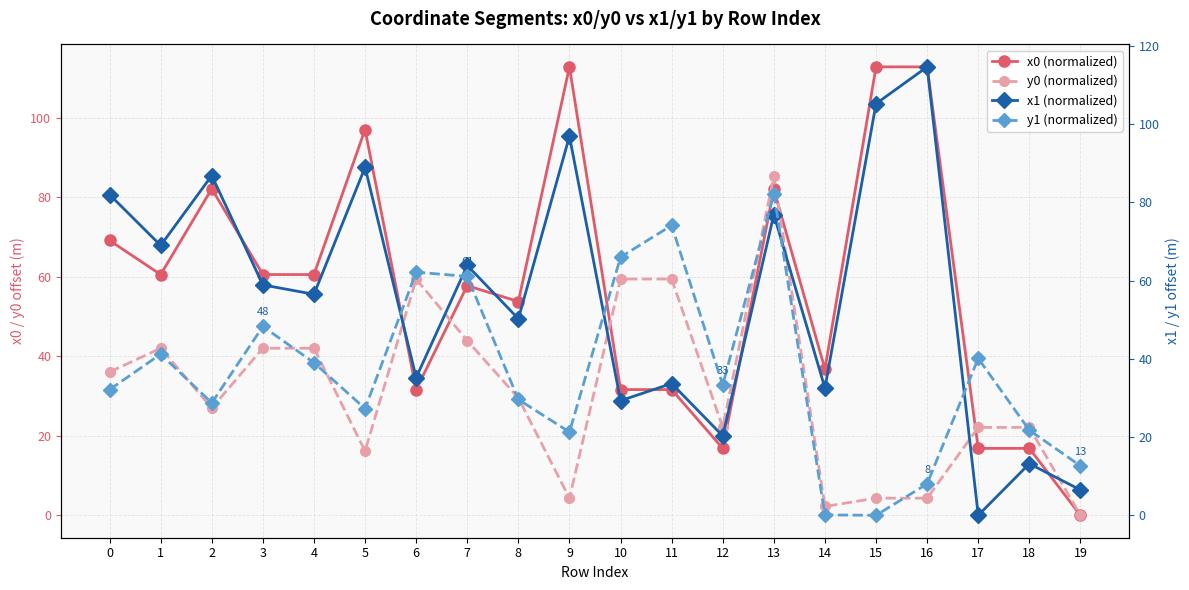

At which category does x0 (normalized) reach its first local peak?

2